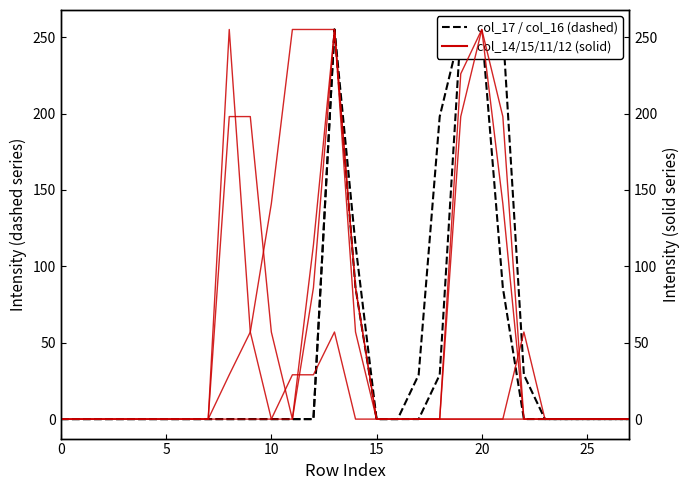

How many intersections are there between col_15 and col_12?

1